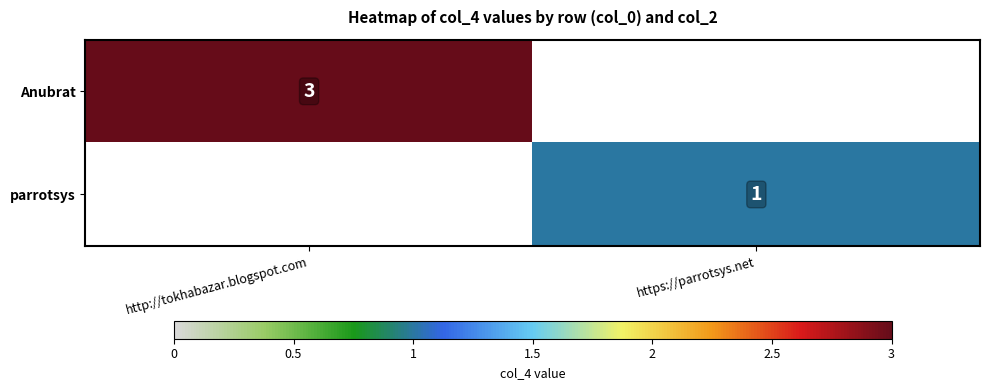

How many categories are shown in the chart?

2